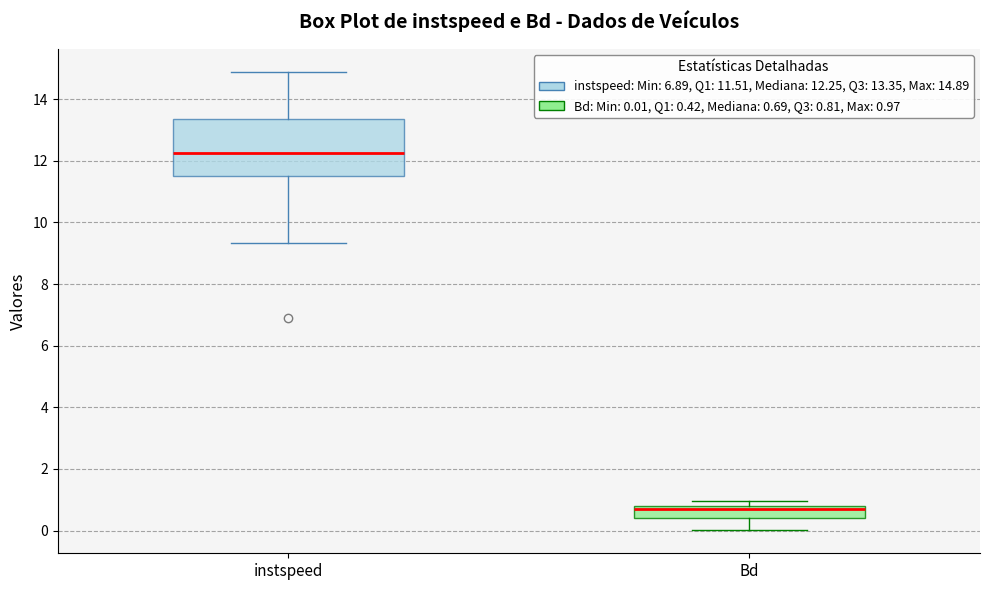

Comparing the boxes themselves (not the whiskers), which one is the tallest?

instspeed